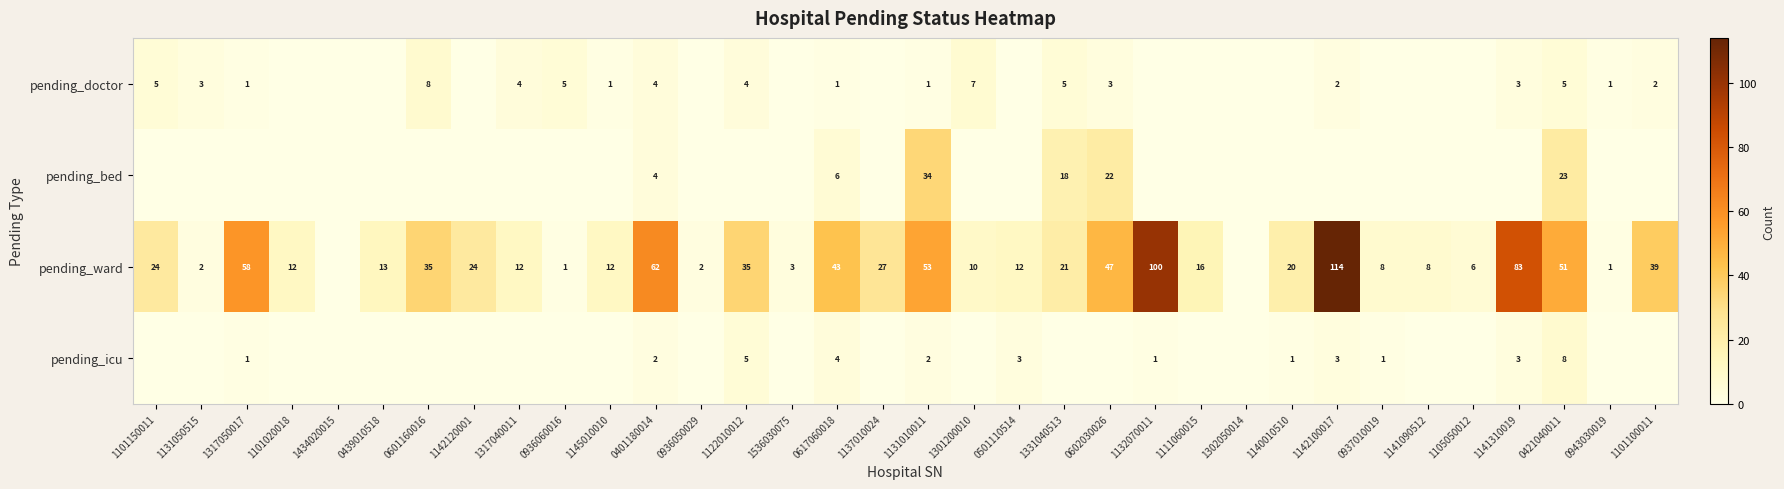

The value of pending_icu at 1142100017 is 3. True or false?

True